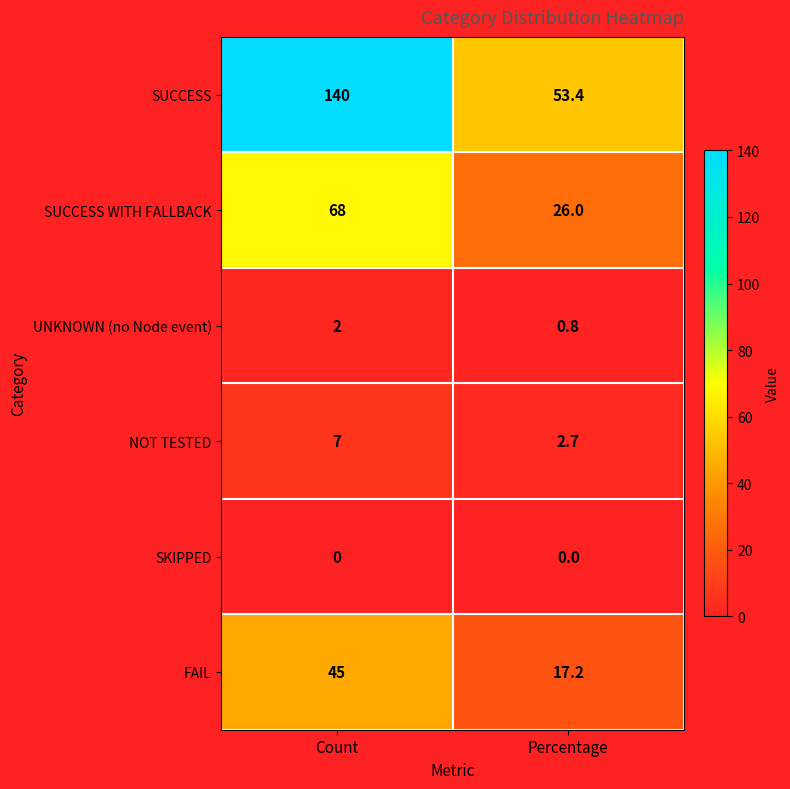

True or false: SUCCESS WITH FALLBACK has a value of 35.8 at Percentage.

False